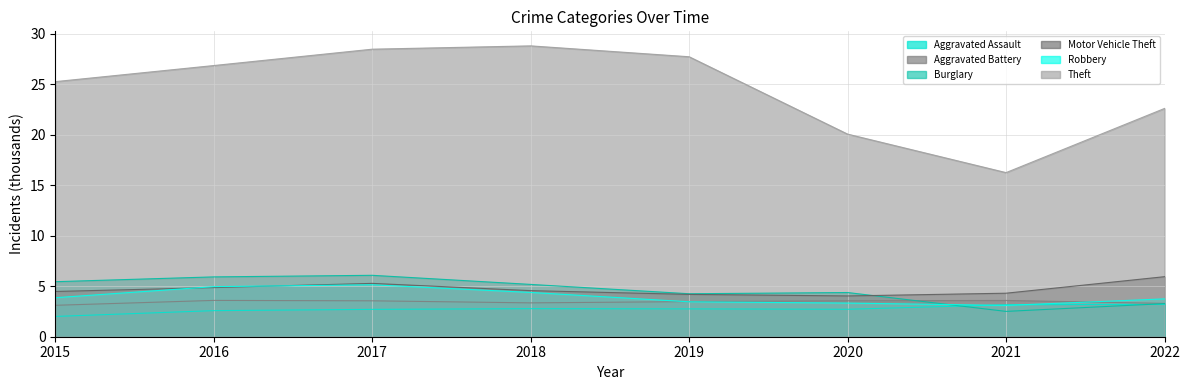

At which category is the sum across all series the highest?

2017